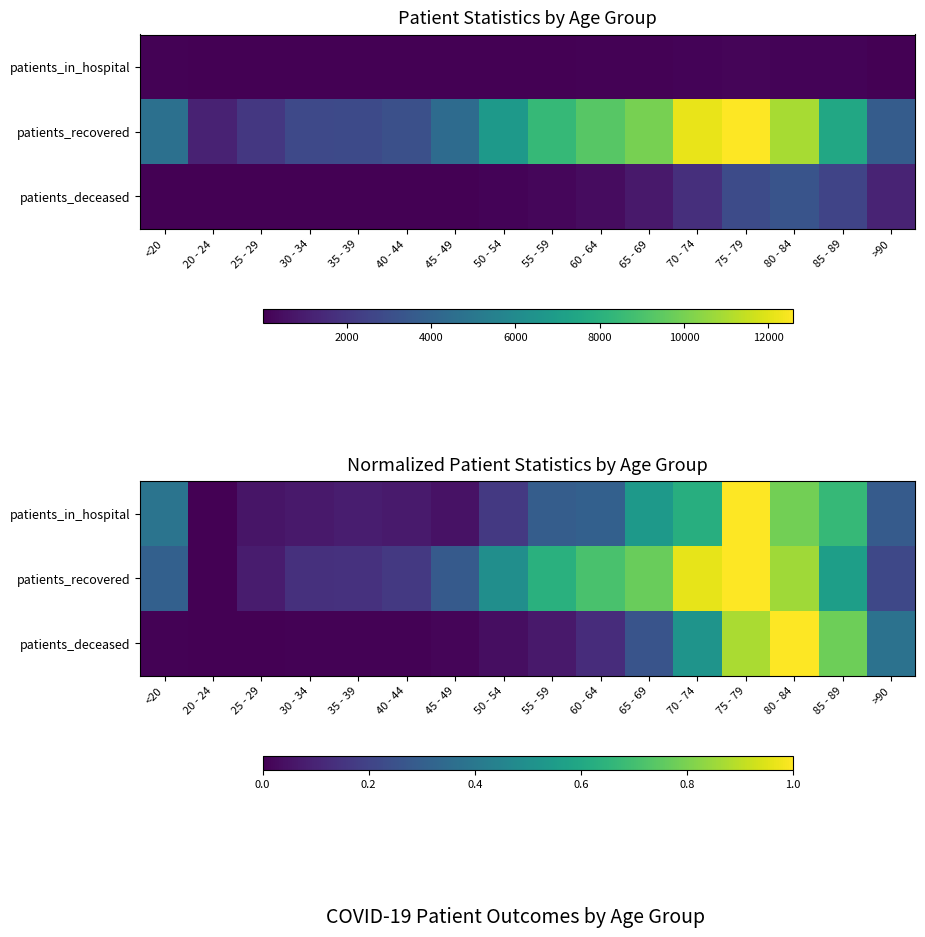

How many values in patients_deceased are above zero?

15